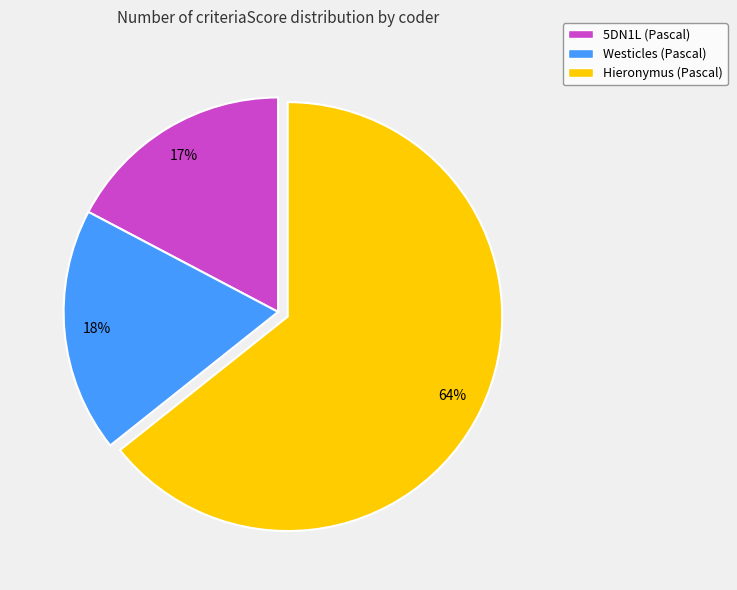

What is the largest slice in the pie chart?

Hieronymus (Pascal)